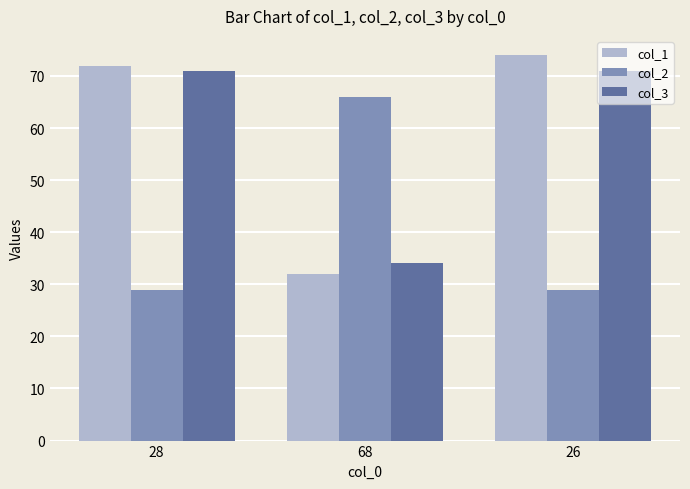

How many values in the col_1 series are below 72?

1